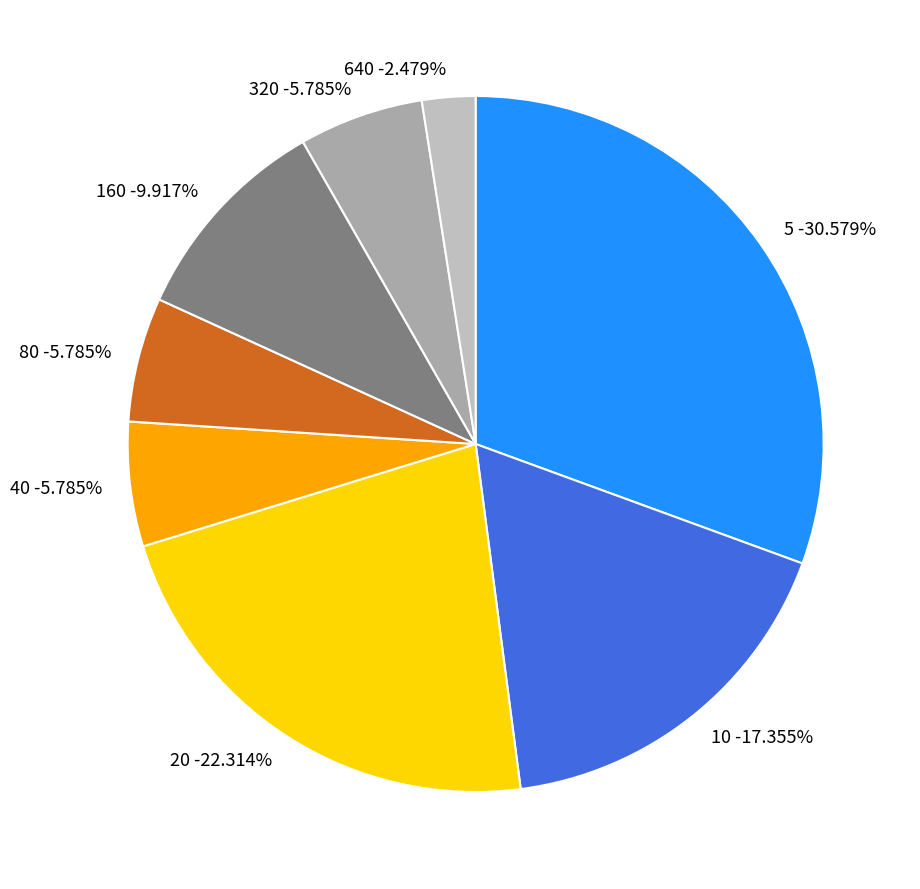

What is the ratio of the value at 40 to the value at 5?

0.2